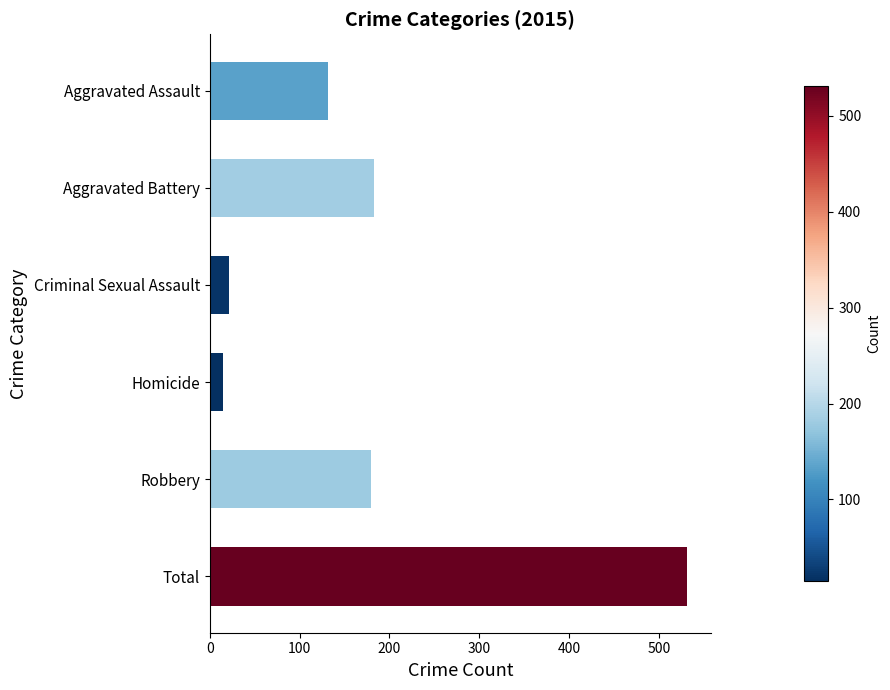

How many bars are there in total?

6